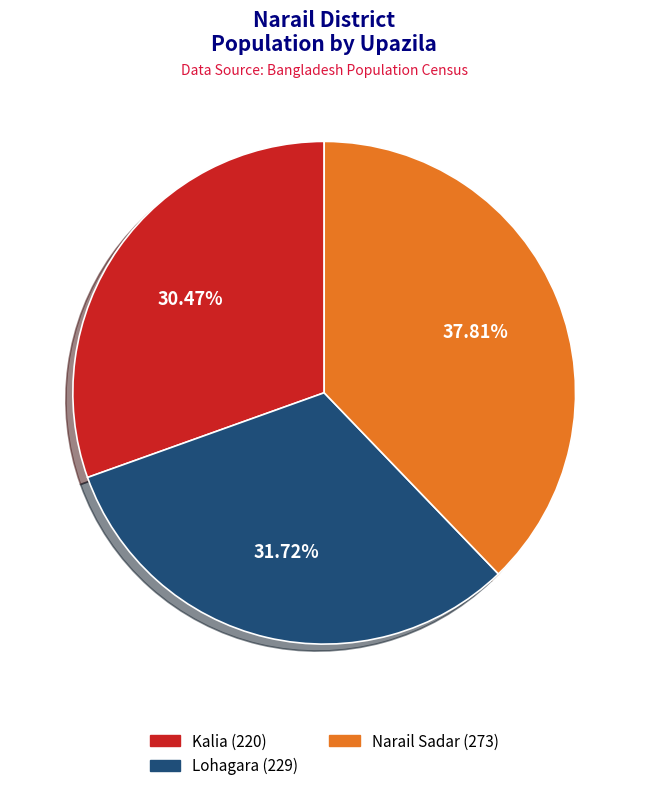

What is the smallest slice in the pie chart?

Kalia